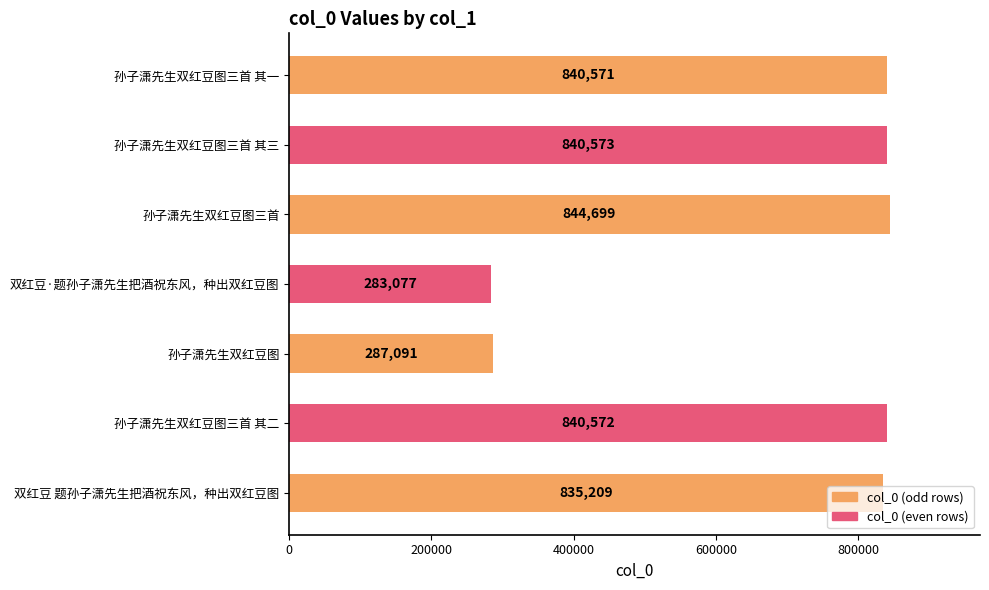

True or false: the data shows 1116324 at 孙子潇先生双红豆图三首 其二.

False